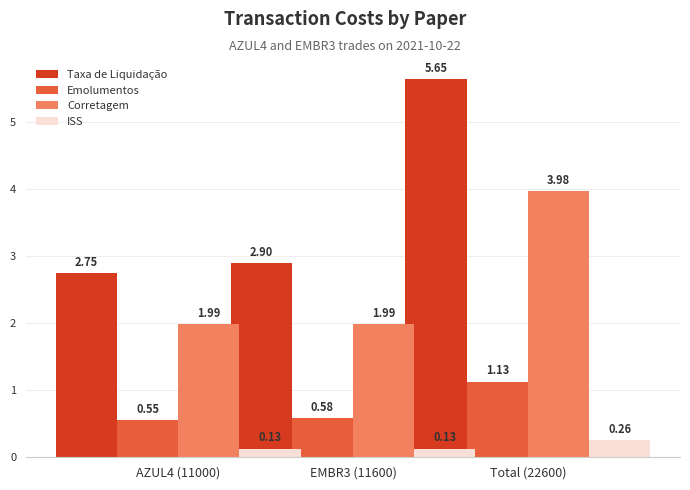

Rank the series at AZUL4 (11000) from lowest to highest value.

ISS, Emolumentos, Corretagem, Taxa de Liquidação